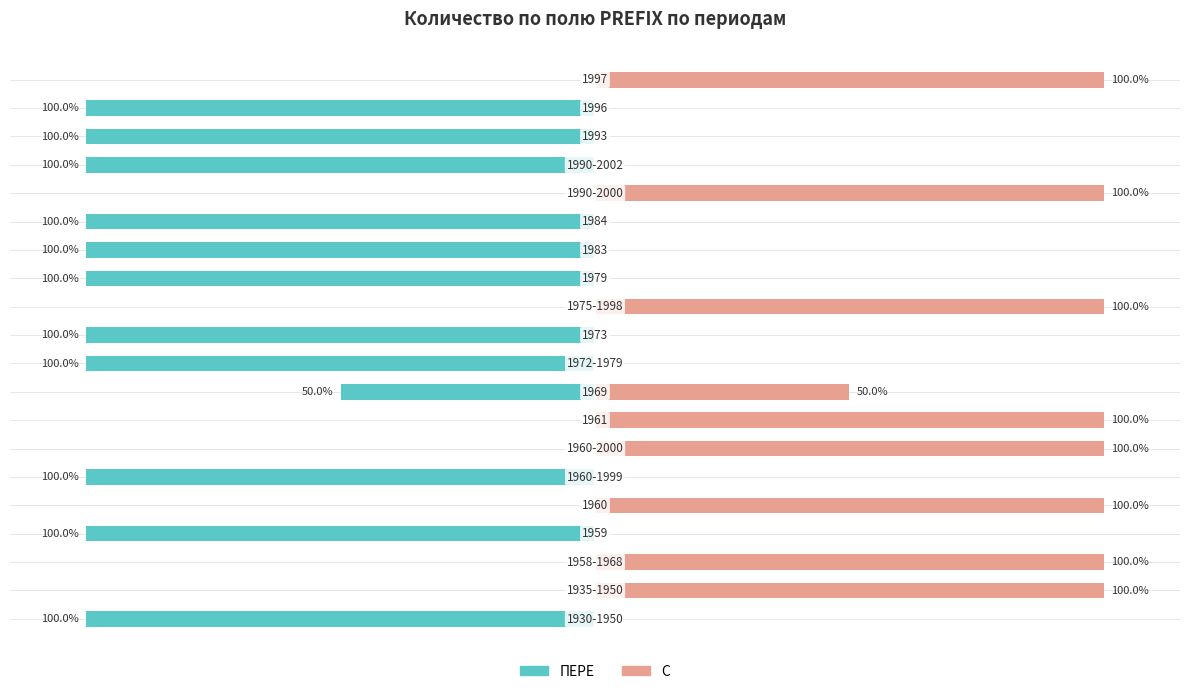

Read the ПЕРЕ value at 17, to the nearest 10.

-100